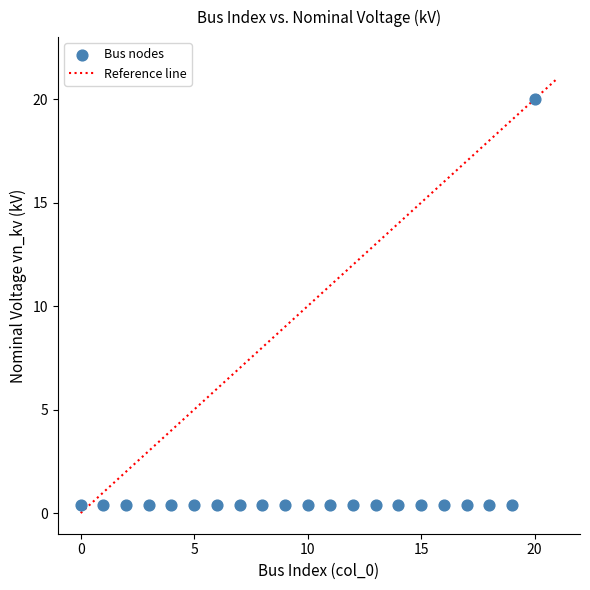

What is the range of Y values (max minus min)?

19.6